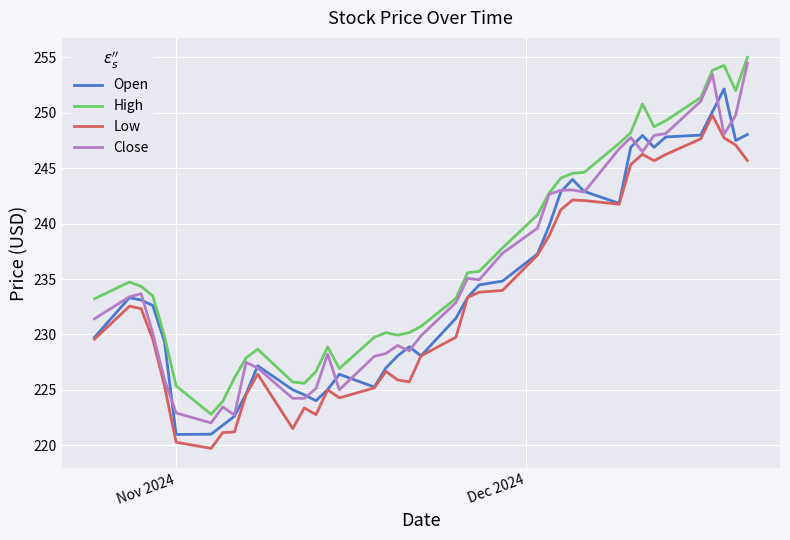

What is the smallest value displayed?

219.7